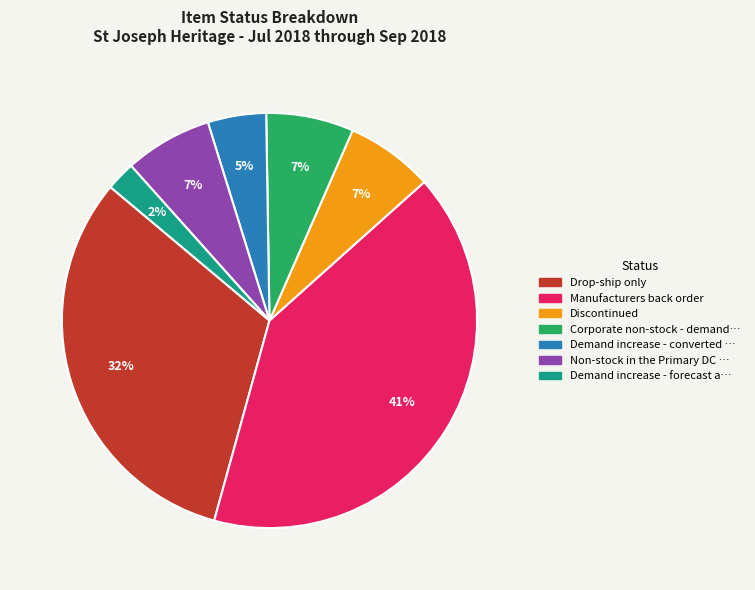

Is there any slice that represents more than half of the pie?

No